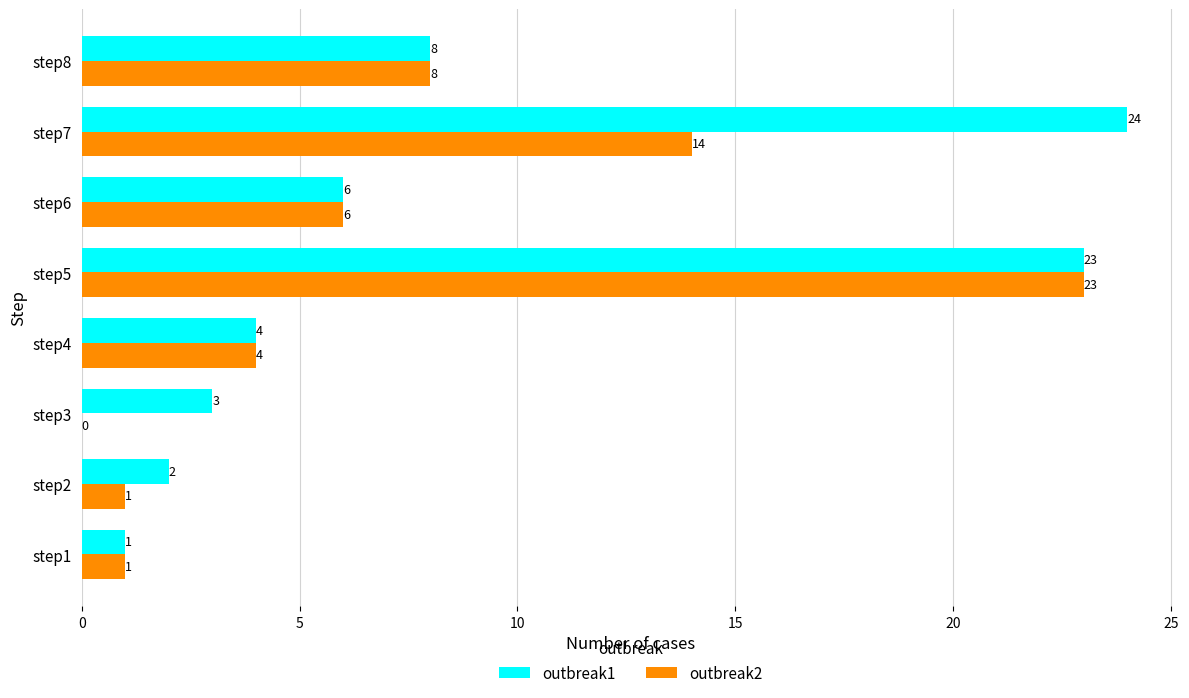

Between step2 and step4, which series saw the biggest shift?

outbreak2